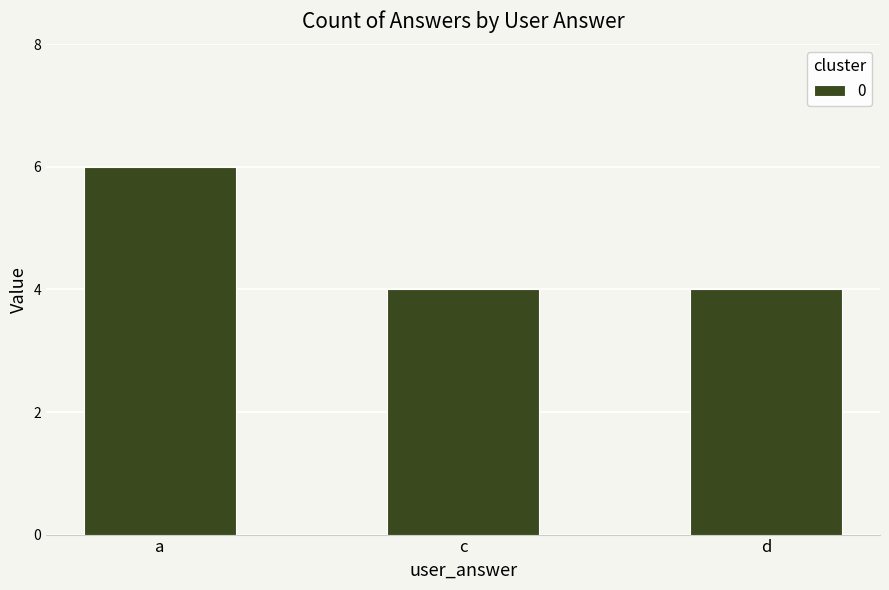

What is the difference between the maximum and minimum values?

2